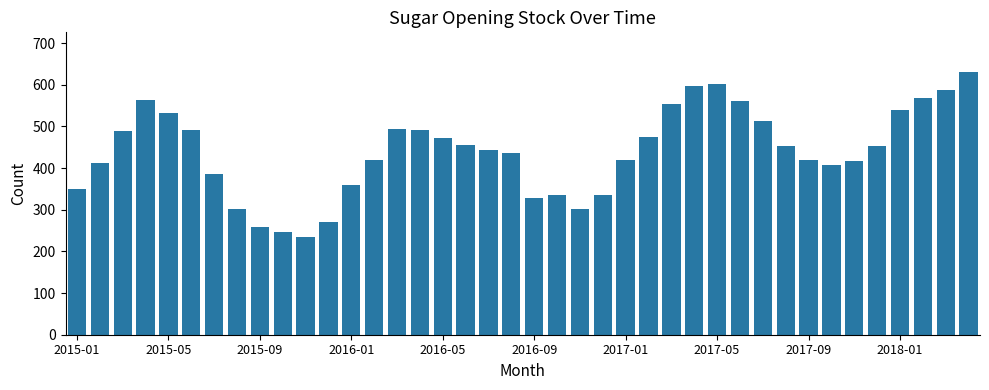

What is the difference between the maximum and minimum values?

396.1